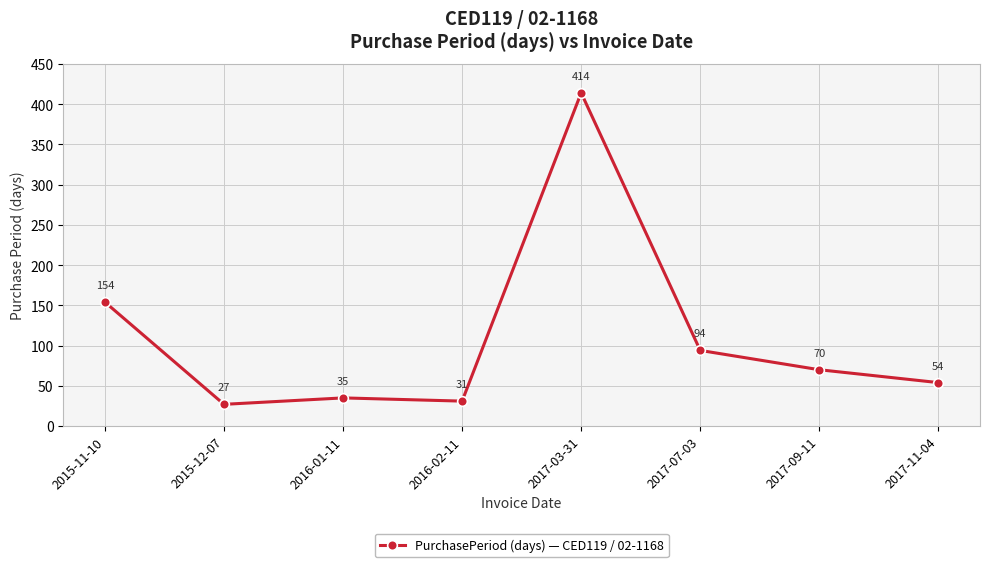

How many categories are shown in the chart?

8